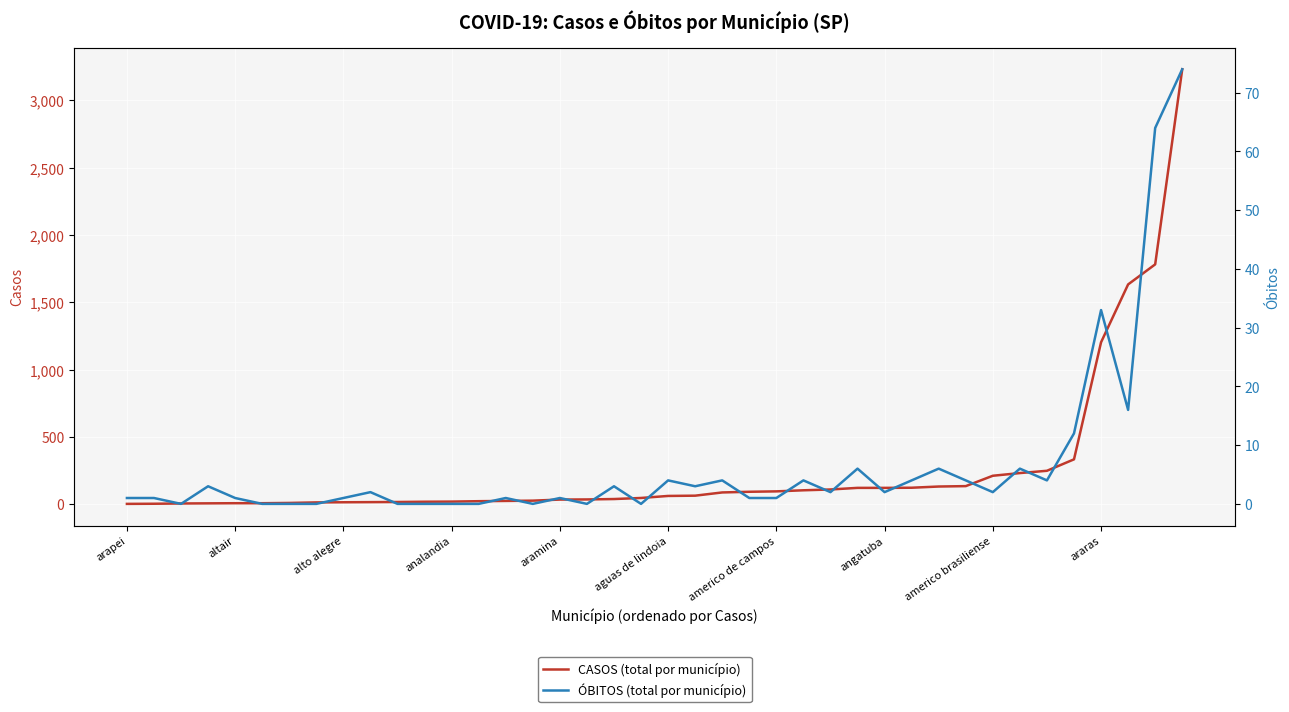

Which series has the widest spread of values?

CASOS (total por município)